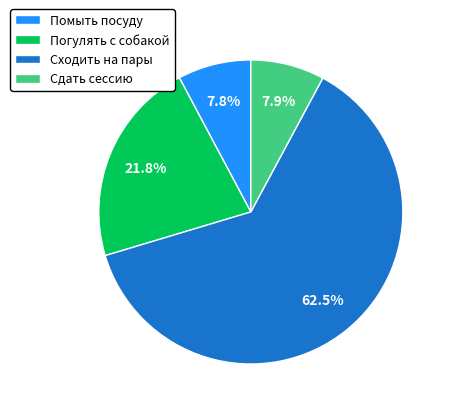

To the nearest percent, what is the combined percentage of Сдать сессию and Сходить на пары?

70%